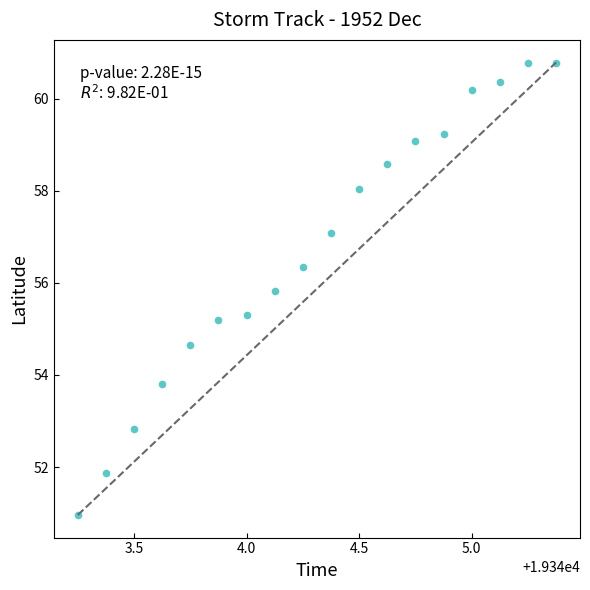

What is the range of Y values (max minus min)?

9.8